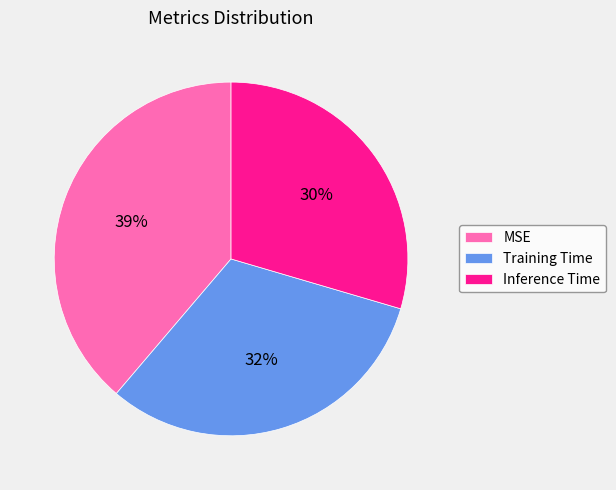

True or false: MSE accounts for 50% of the total.

False